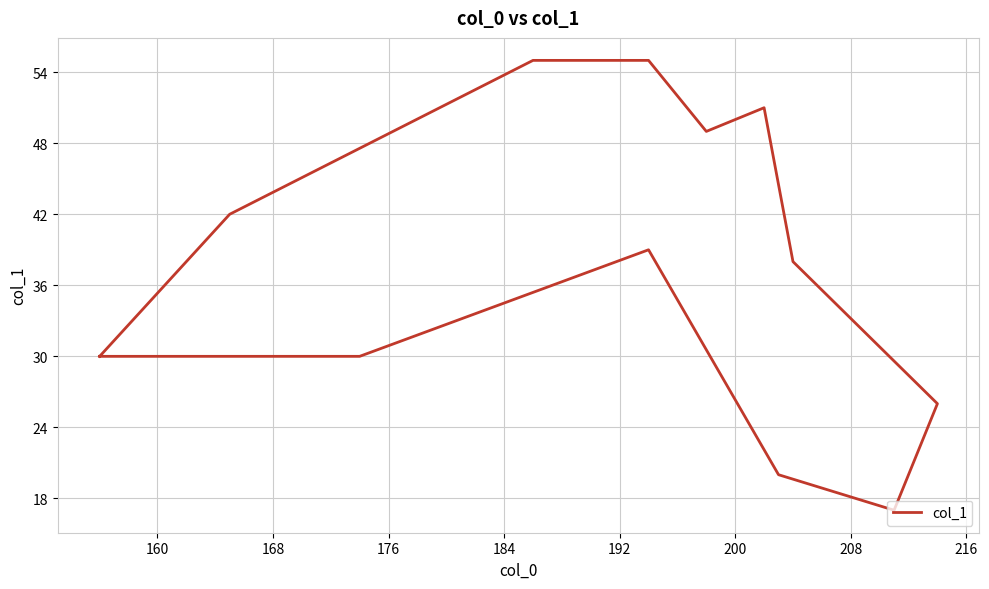

Reading left to right, extract all data points from this chart.

30	30	39	20	17	26	38	51	49	55	55	42	30